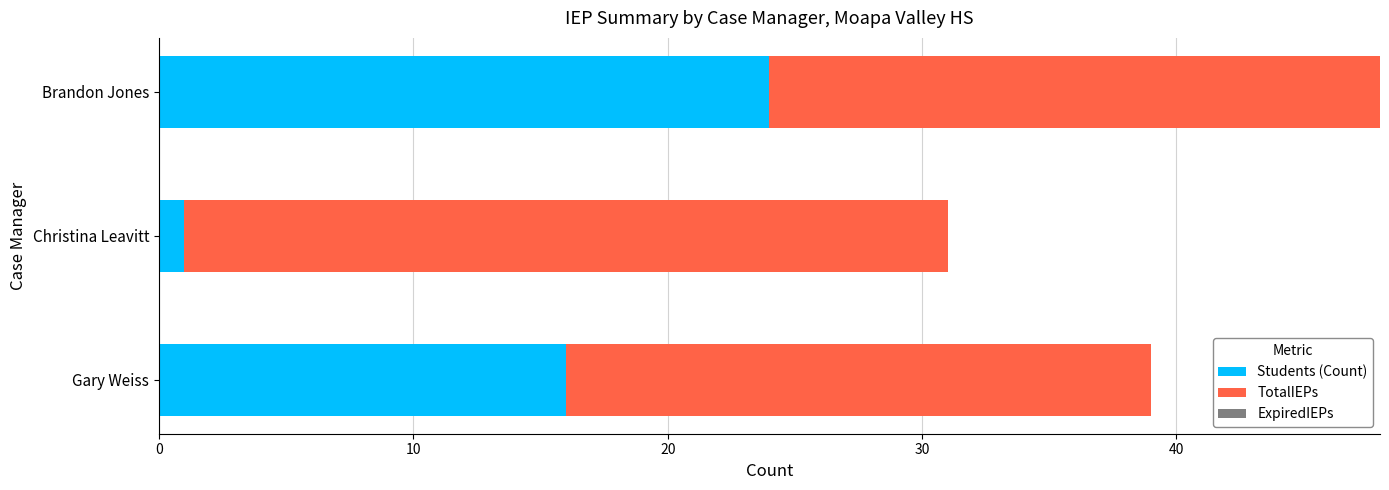

What is the total value across all series at Brandon Jones?

48